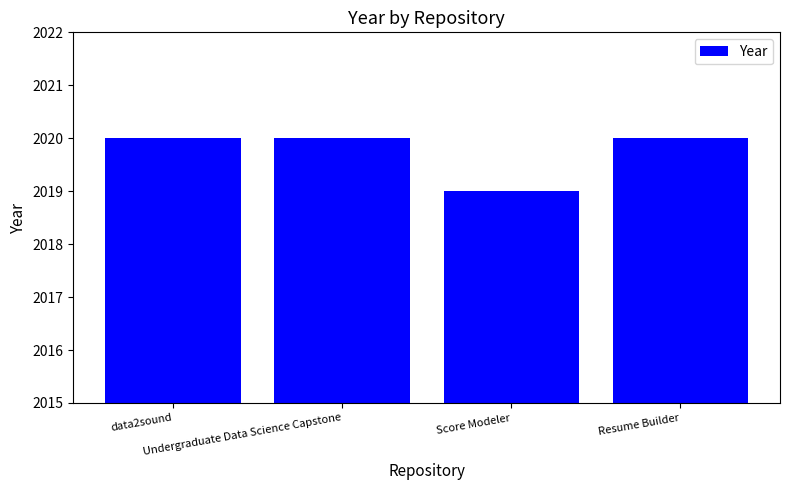

What is the smallest value displayed?

2019